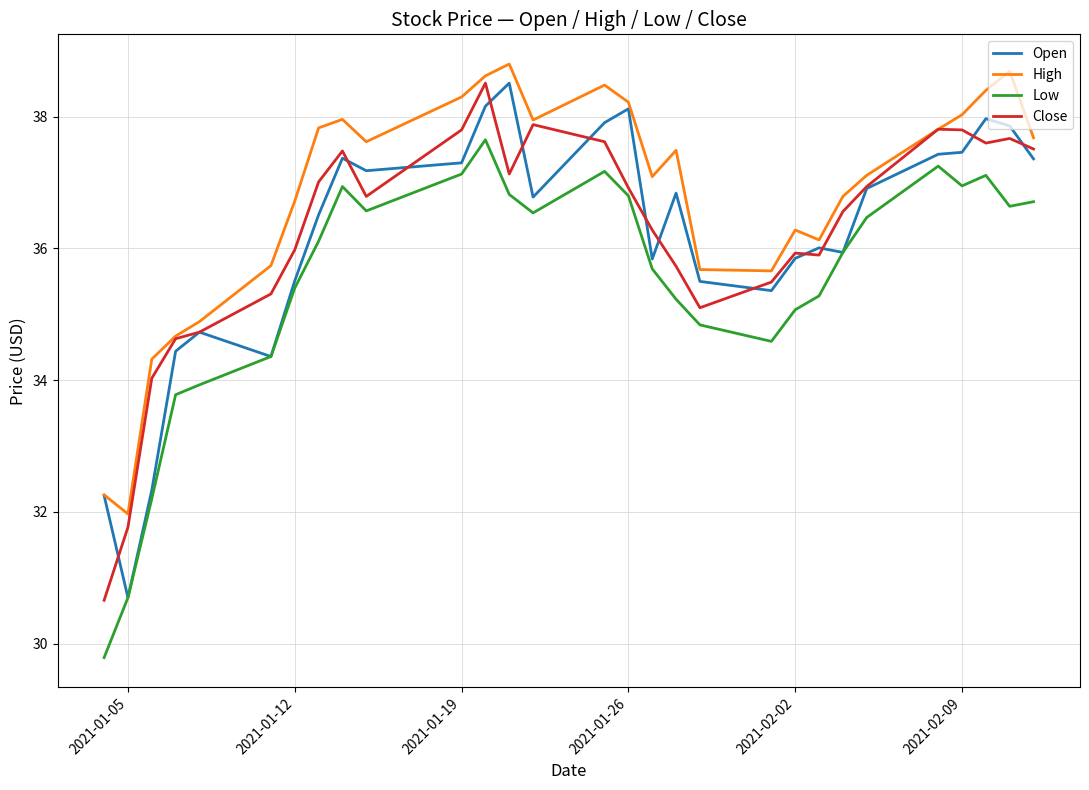

What is the minimum value shown in the chart?

29.8